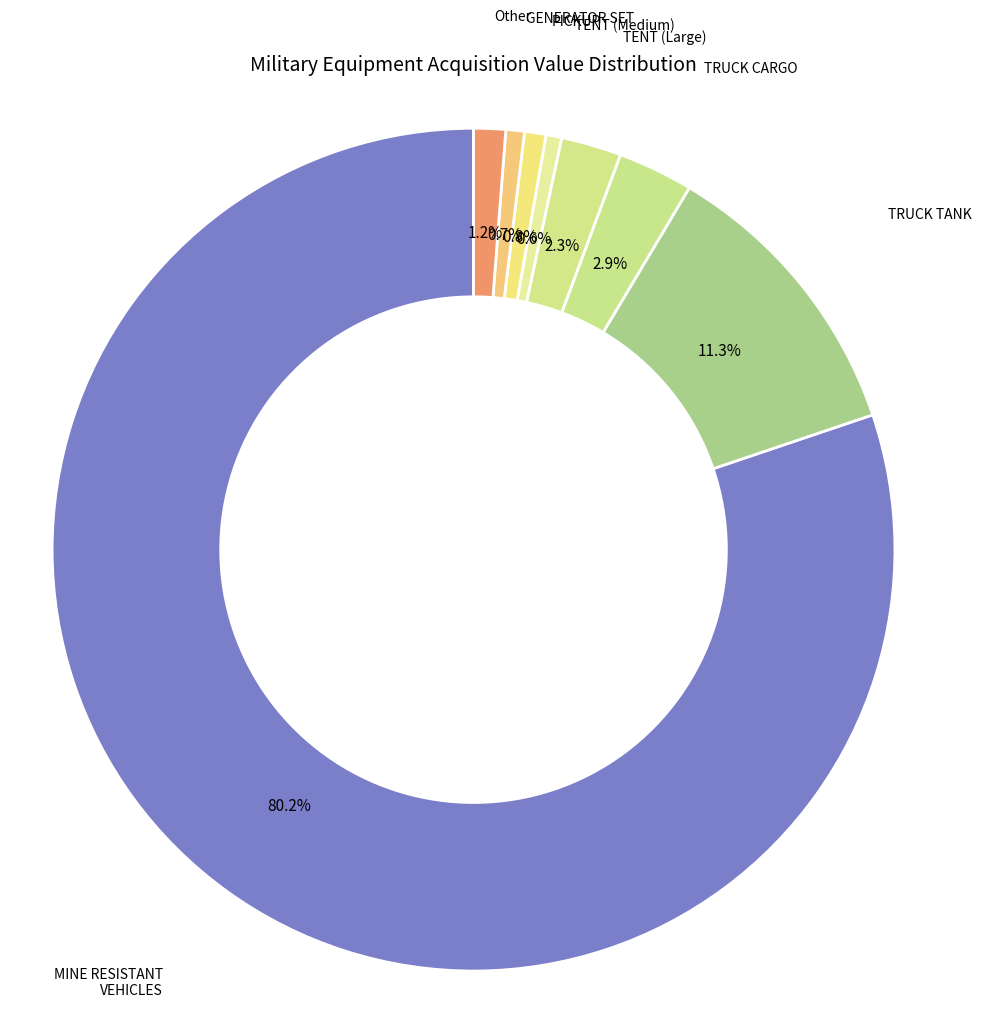

Count the number of slices in the pie.

8